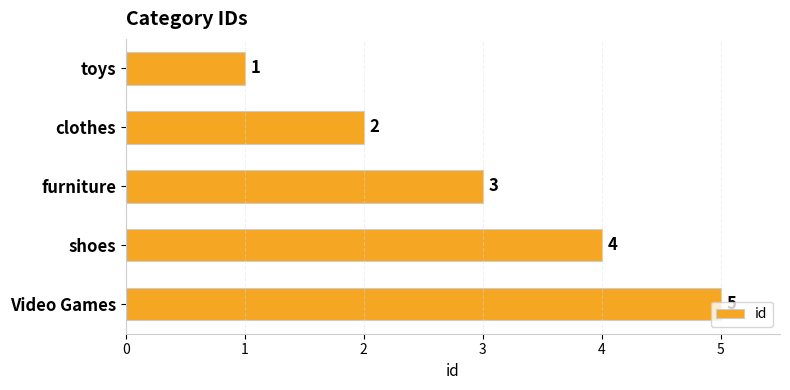

What is the change in value from clothes to shoes?

+2